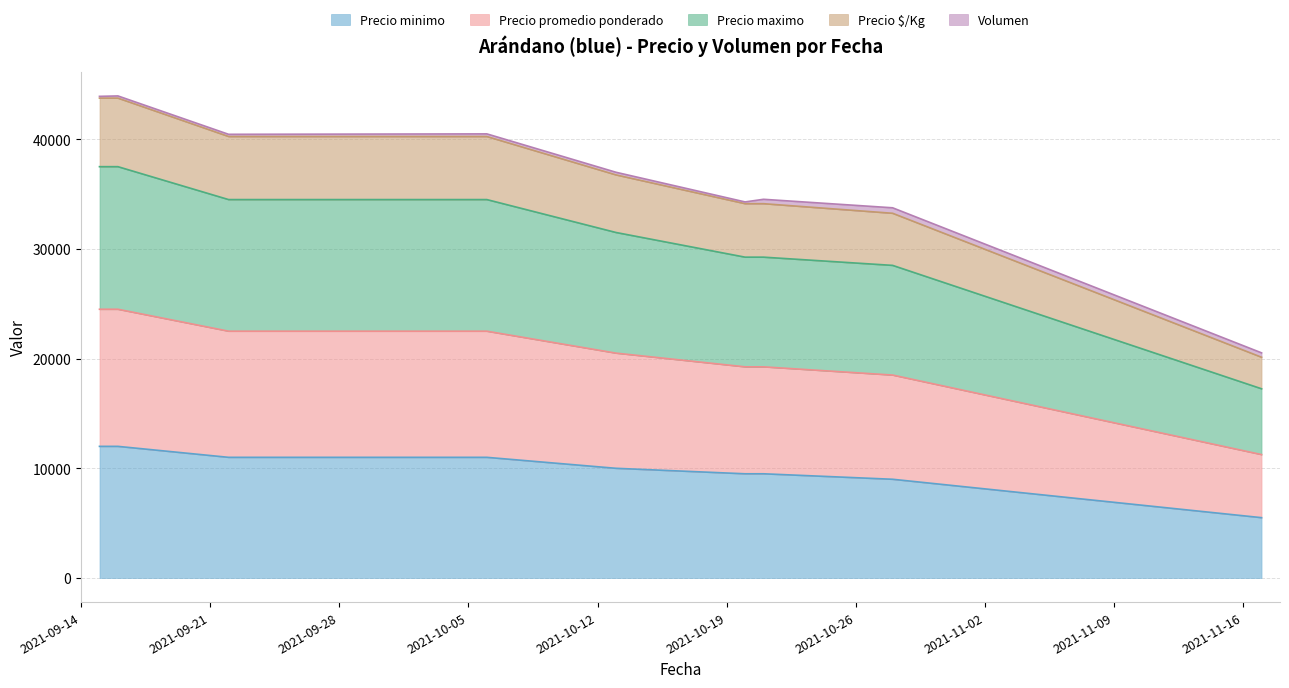

What is the maximum value for Precio minimo?

12000